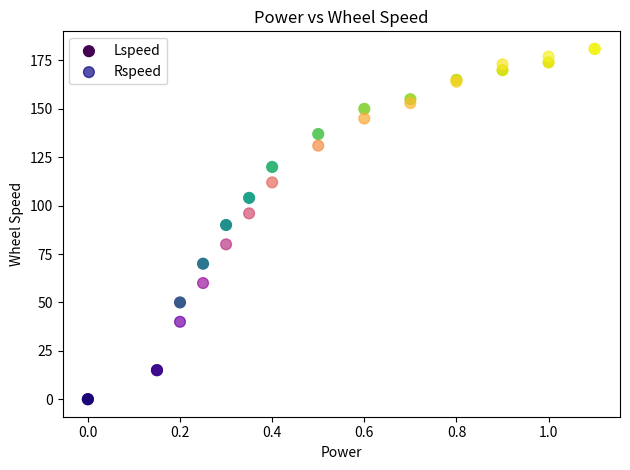

What are all the series names shown in the legend?

Lspeed, Rspeed